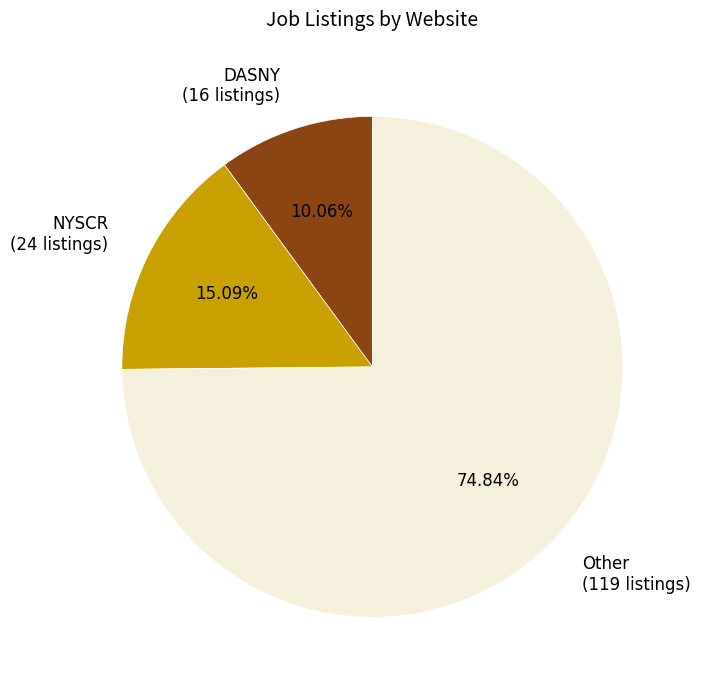

Does Other represent more than half of the total?

Yes